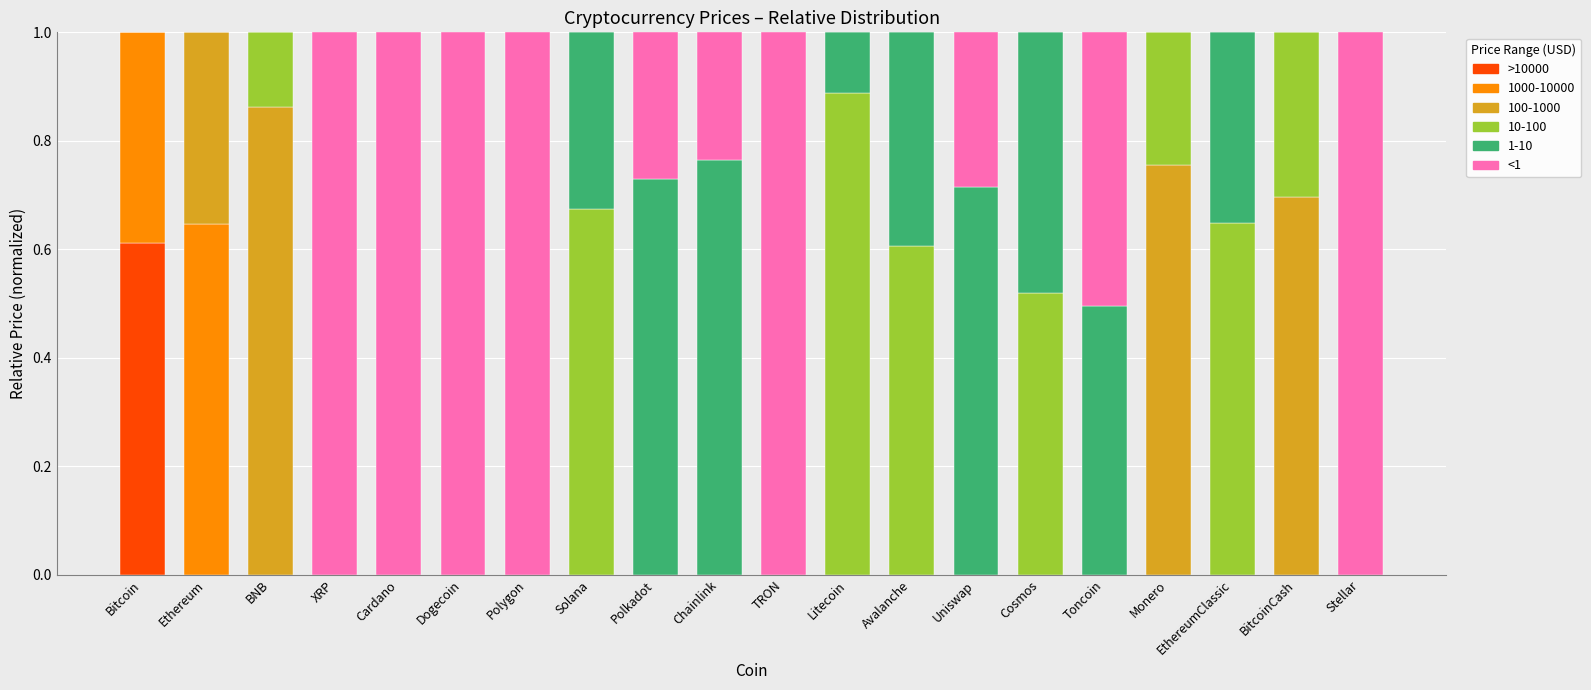

What is the total value across all series at Uniswap?

1.0